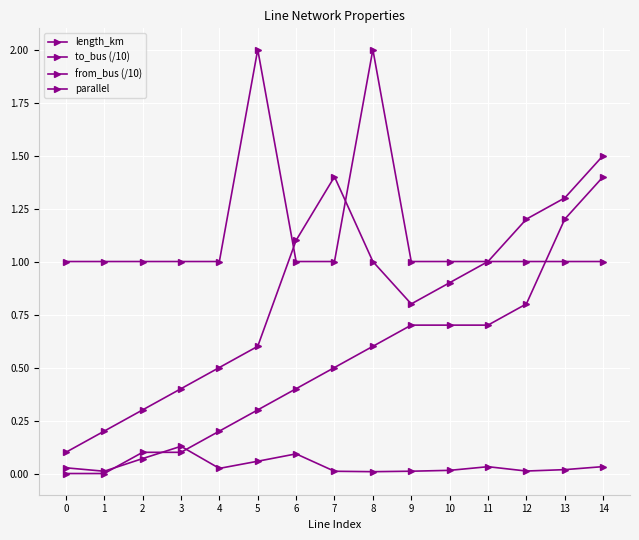

Reading left to right, extract all data points from this chart.

length_km: 0=0.0	1=0.0	2=0.1	3=0.1	4=0.0	5=0.1	6=0.1	7=0.0	8=0.0	9=0.0	10=0.0	11=0.0	12=0.0	13=0.0	14=0.0
to_bus (/10): 0=0.1	1=0.2	2=0.3	3=0.4	4=0.5	5=0.6	6=1.1	7=1.4	8=1.0	9=0.8	10=0.9	11=1.0	12=1.2	13=1.3	14=1.5
from_bus (/10): 0=0.0	1=0.0	2=0.1	3=0.1	4=0.2	5=0.3	6=0.4	7=0.5	8=0.6	9=0.7	10=0.7	11=0.7	12=0.8	13=1.2	14=1.4
parallel: 0=1.0	1=1.0	2=1.0	3=1.0	4=1.0	5=2.0	6=1.0	7=1.0	8=2.0	9=1.0	10=1.0	11=1.0	12=1.0	13=1.0	14=1.0